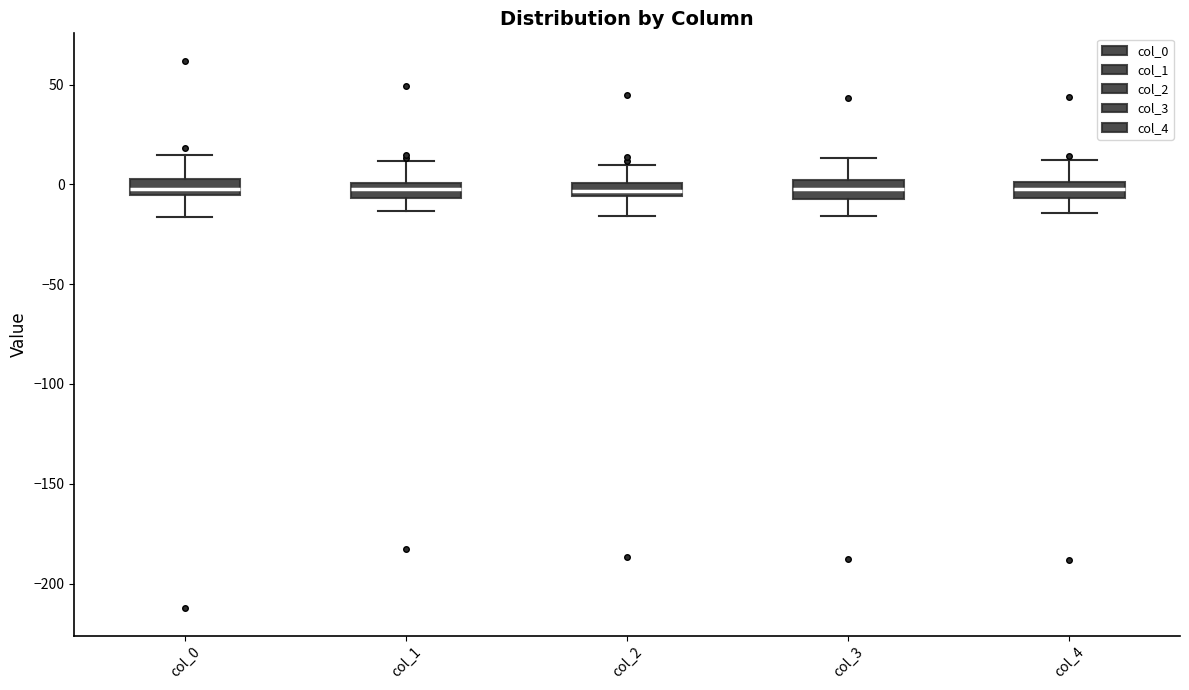

Where does the upper whisker of the box for col_4 end on the y-axis? The values are not printed on the chart, so give them approximately, as read against the axis.

10